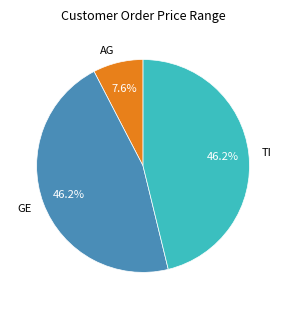

How many segments does this pie chart have?

3